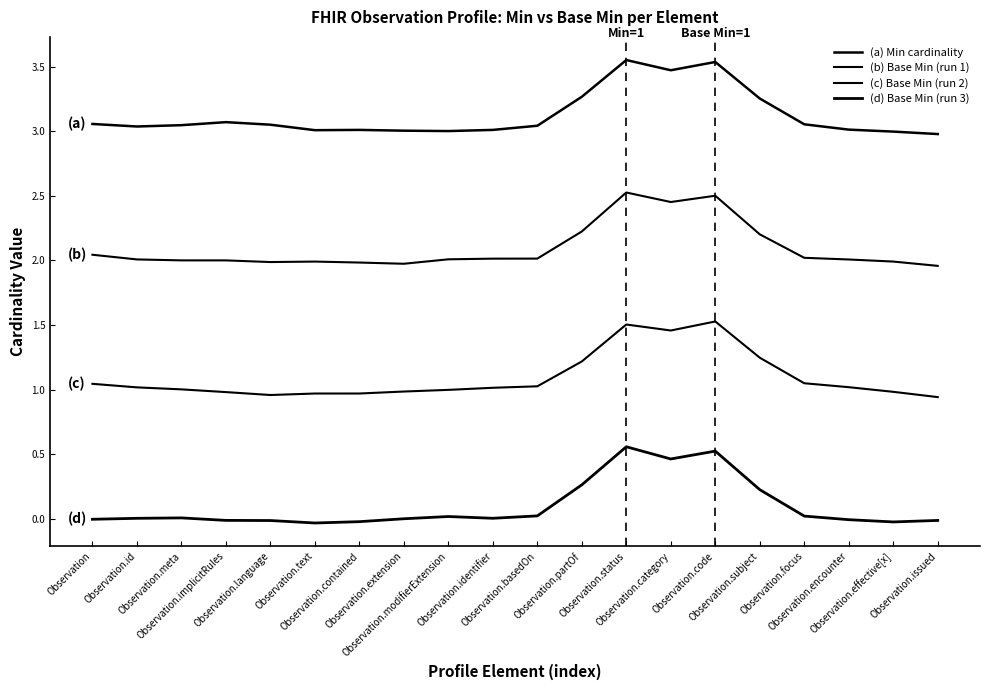

At Observation.extension, list the series in order from smallest to largest.

(d) Base Min (run 3), (c) Base Min (run 2), (b) Base Min (run 1), (a) Min cardinality